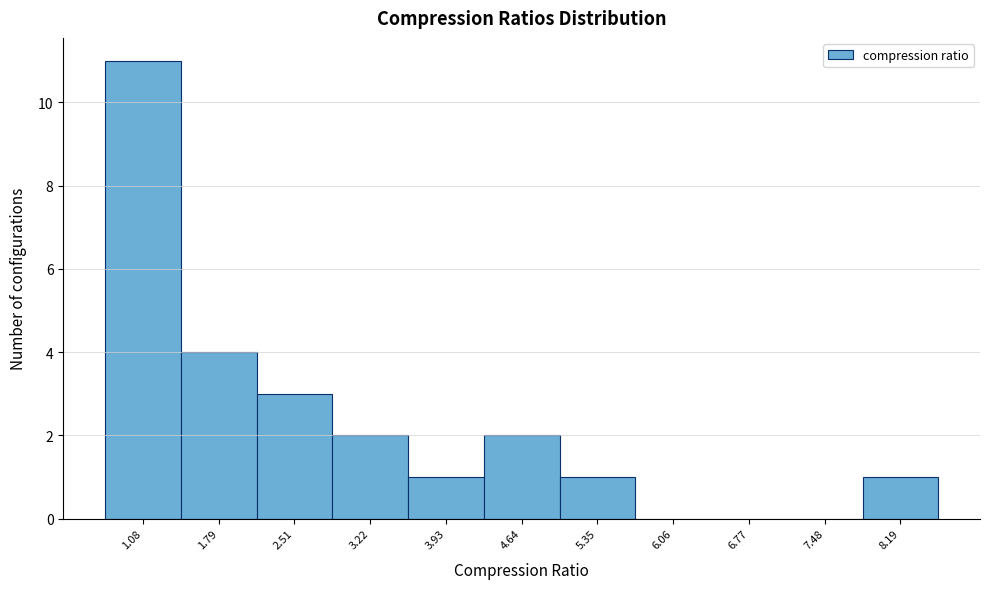

Reading left to right, transcribe all the data shown in this chart.

1.08=11	1.79=4	2.51=3	3.22=2	3.93=1	4.64=2	5.35=1	6.06=0	6.77=0	7.48=0	8.19=1